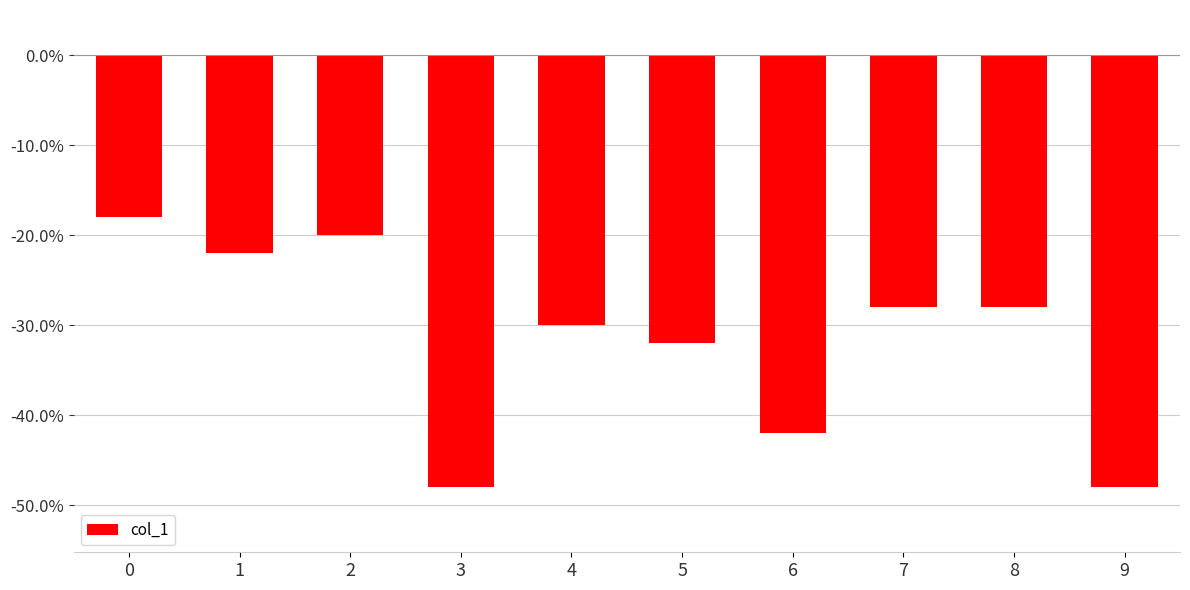

Does the chart contain any negative values?

Yes